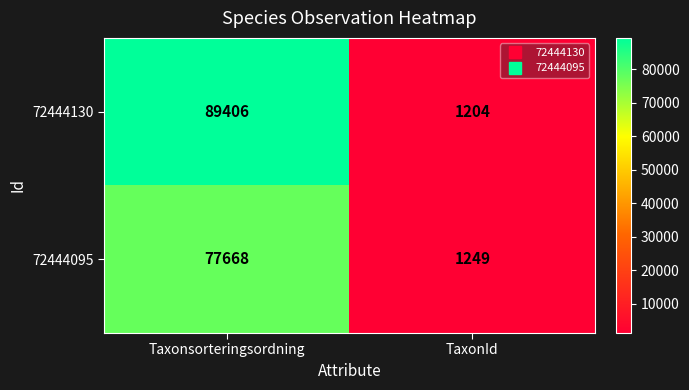

What is the minimum value shown in the chart?

1204